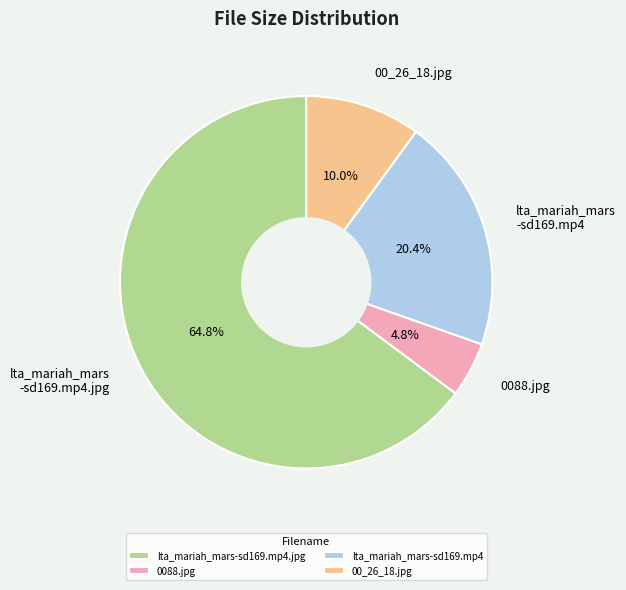

Count the number of slices in the pie.

4